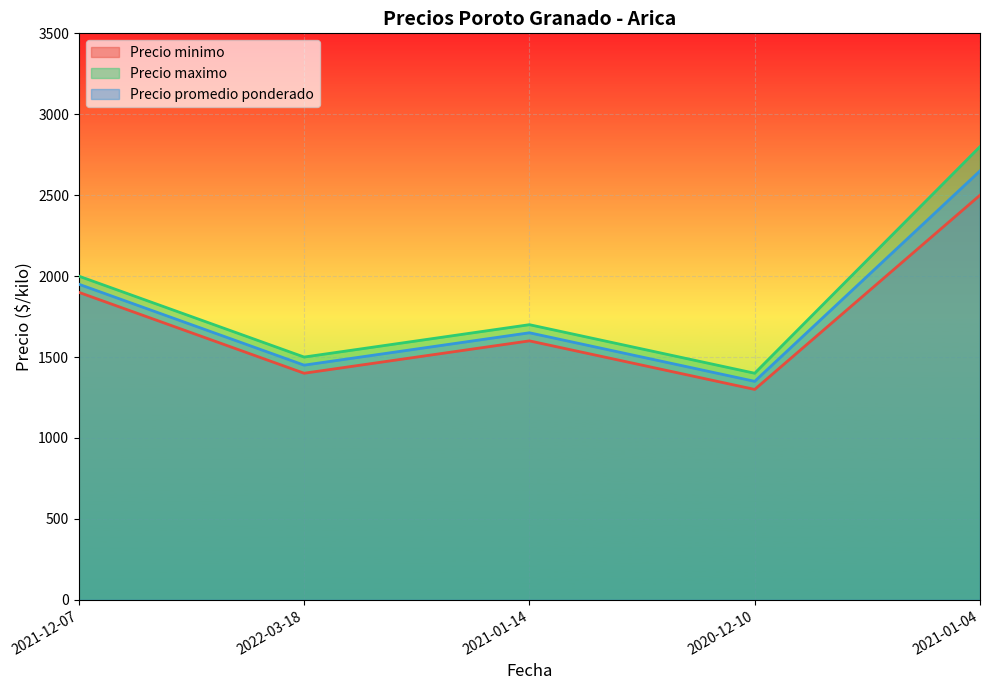

What is the approximate value of Precio promedio ponderado at 2021-01-14?

1650